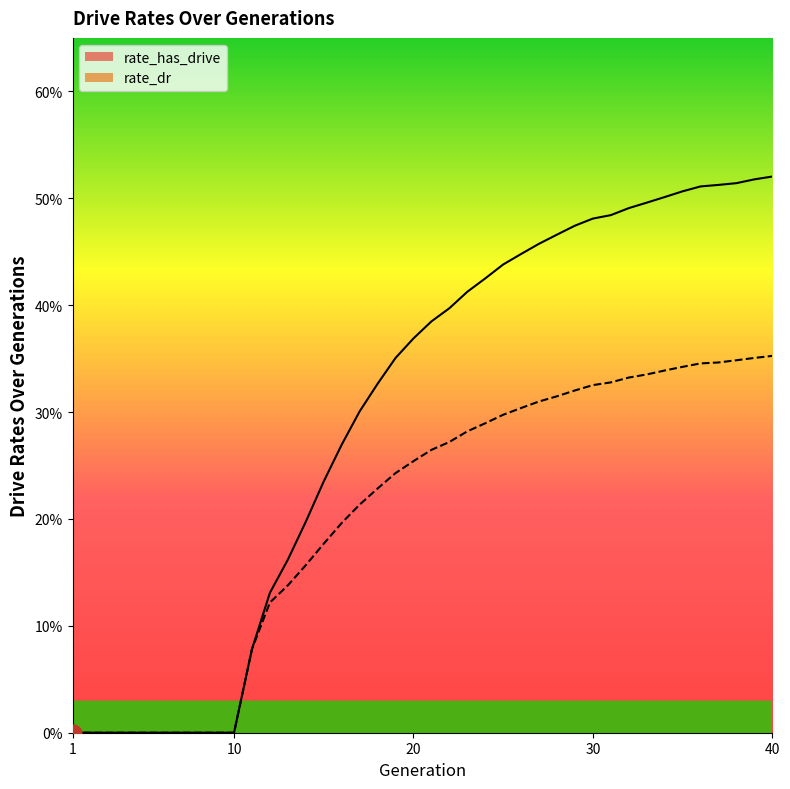

How many values in the rate_has_drive series exceed 0?

30